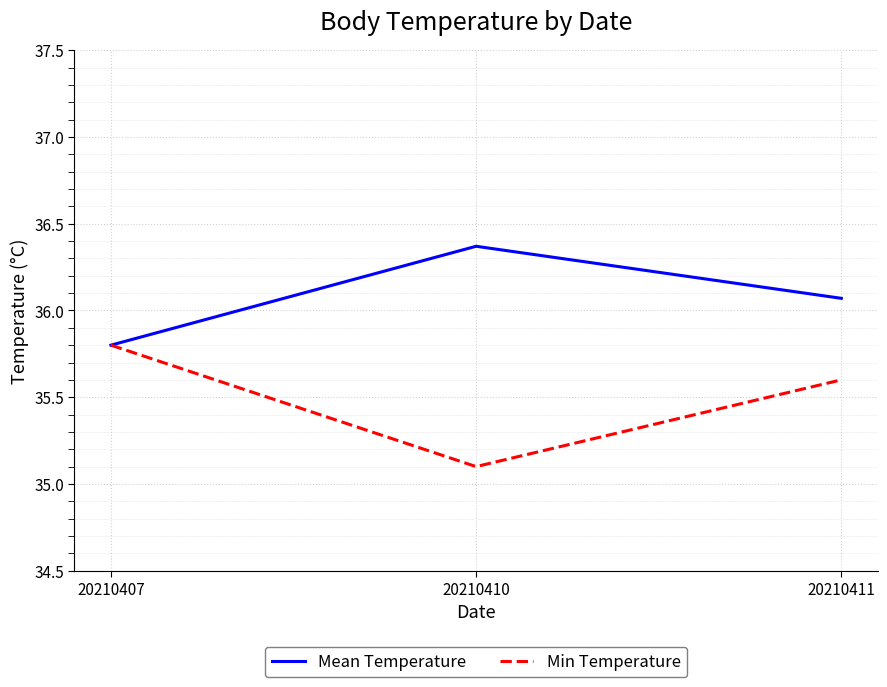

Is the value of Min Temperature at 20210411 greater than the value of Mean Temperature at 20210410?

No